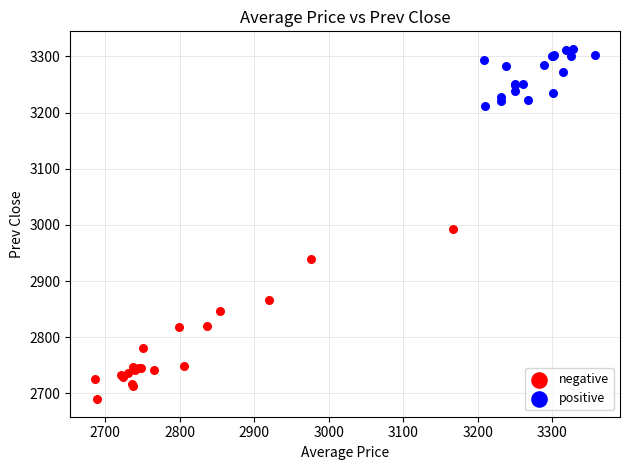

Which series has the widest spread of Y values?

negative